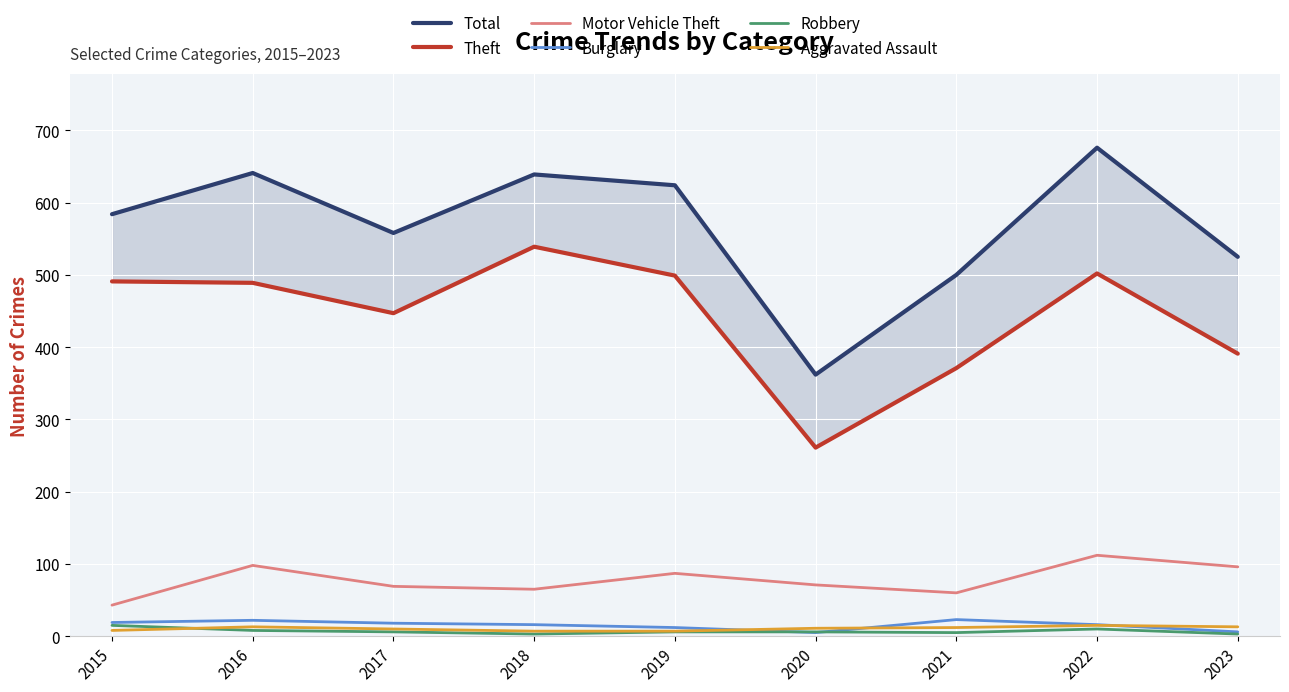

What is the difference between the maximum and second lowest values in the Robbery series?

12